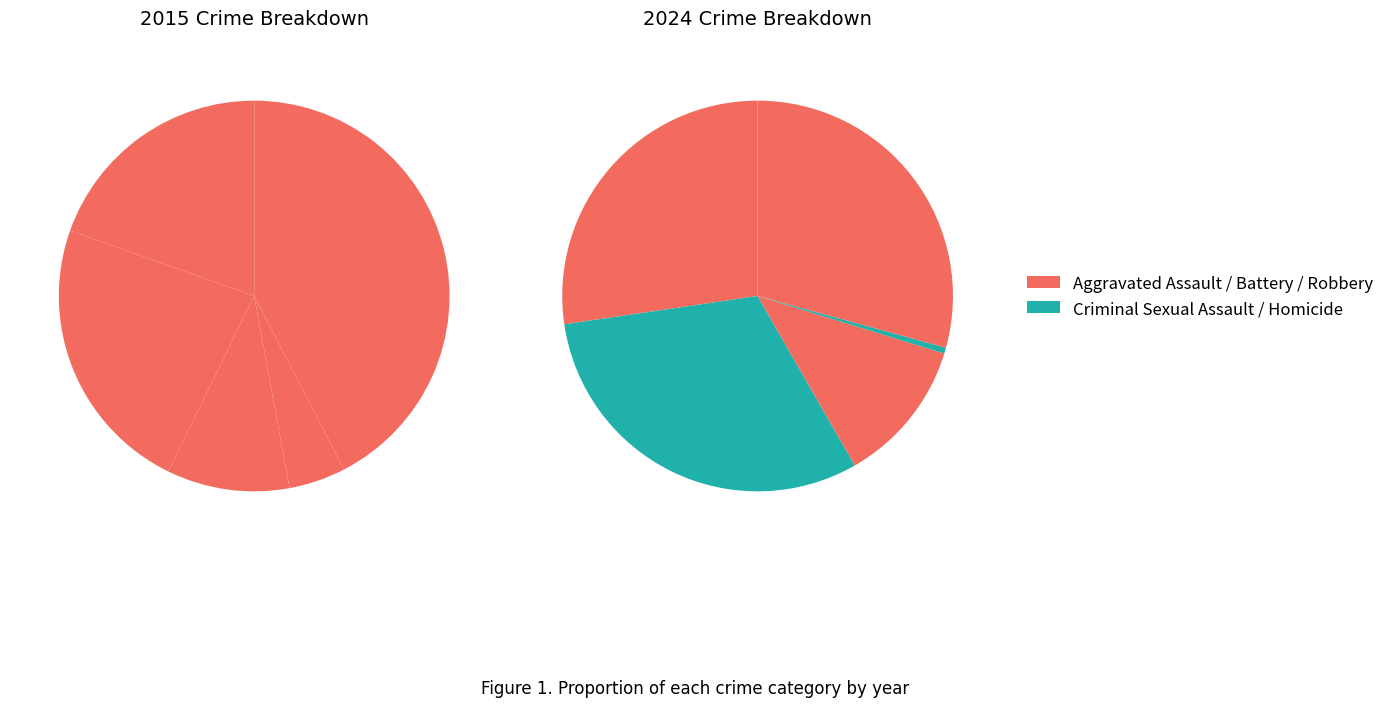

Which has a higher value, 4 or 2?

4